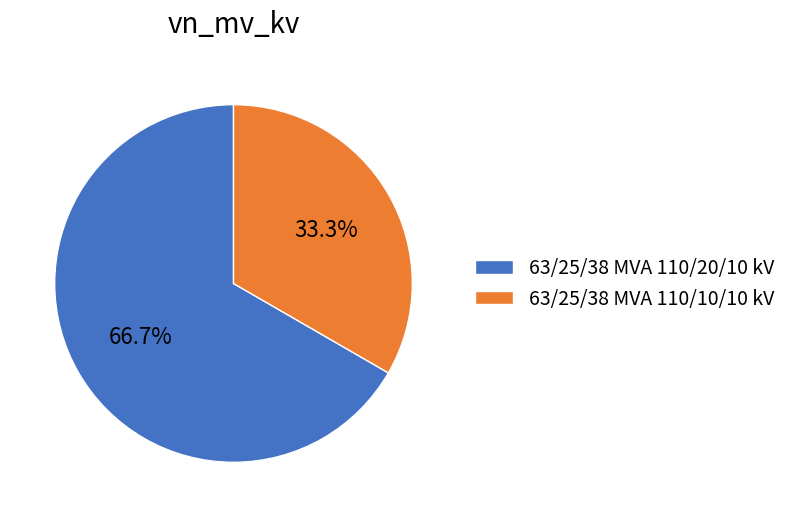

Is there any slice that represents more than half of the pie?

Yes